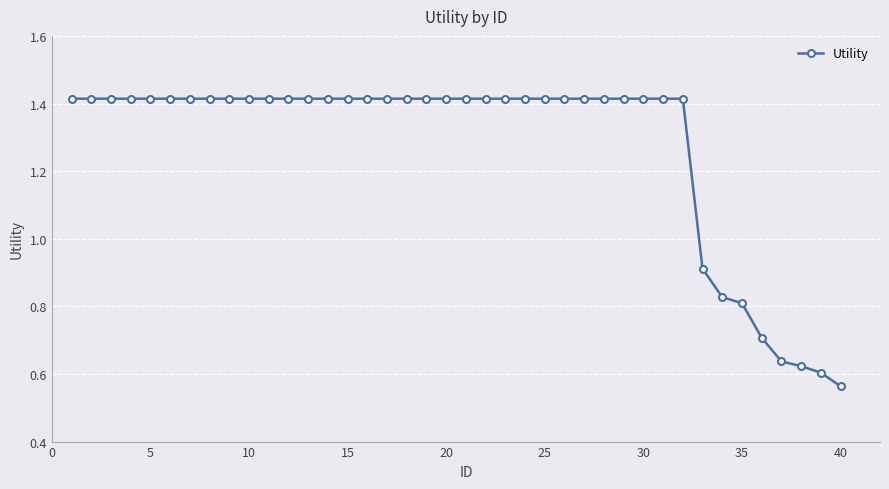

Count the values in the range 1 to 2.

32